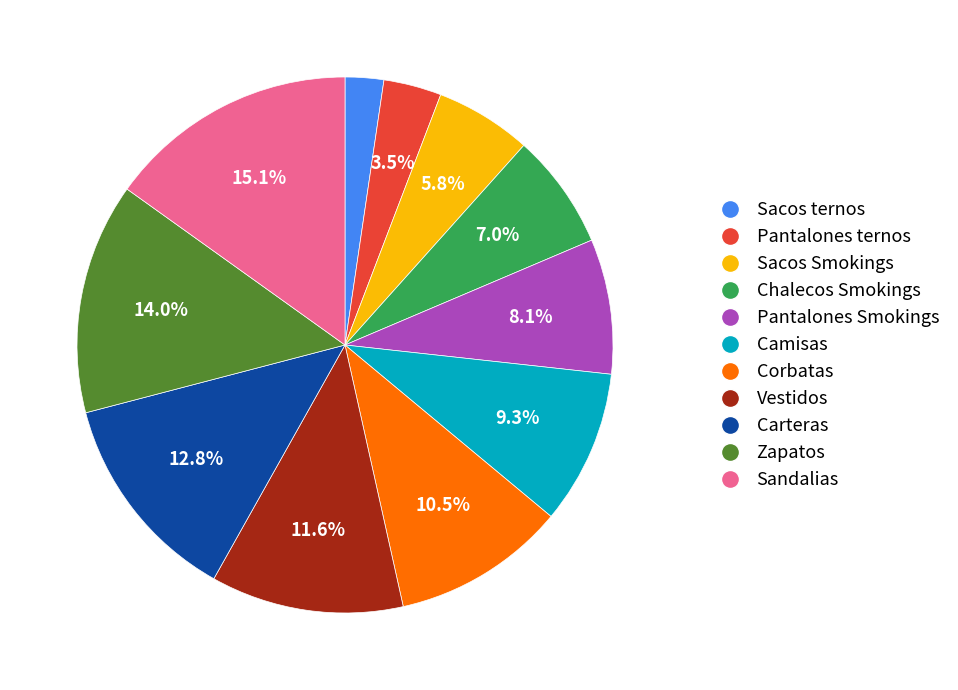

To the nearest percent, what is the difference between the largest and smallest slice percentages?

13%